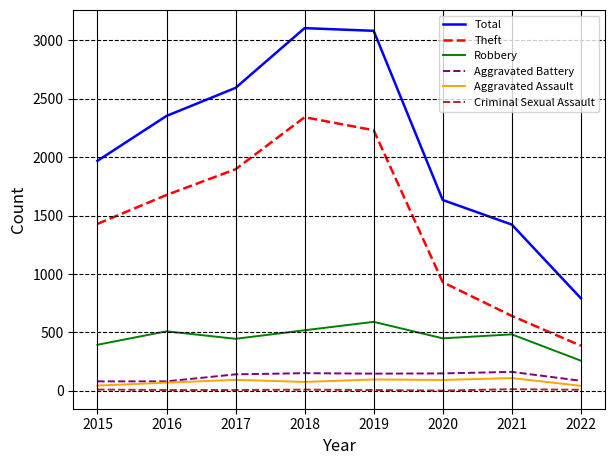

True or false: Aggravated Assault and Theft cross at least once.

False